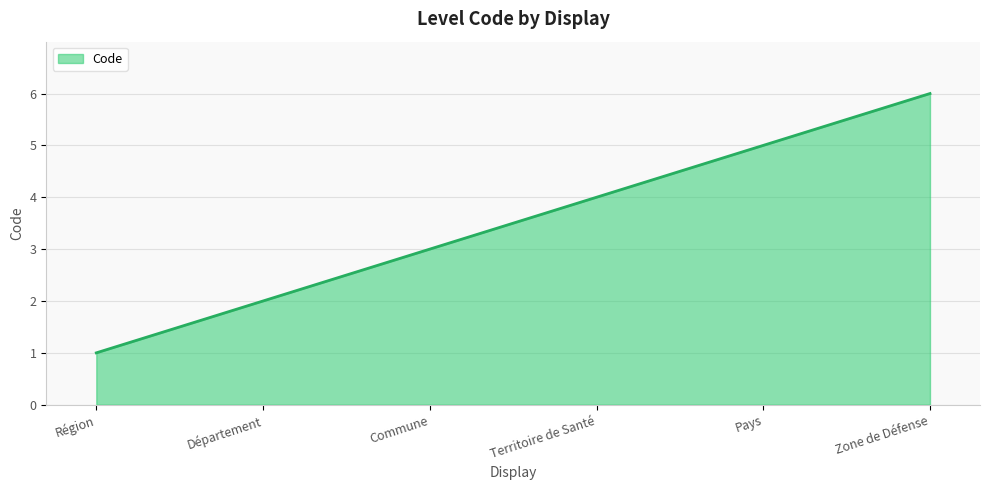

Count the values in the range 2 to 5.

4